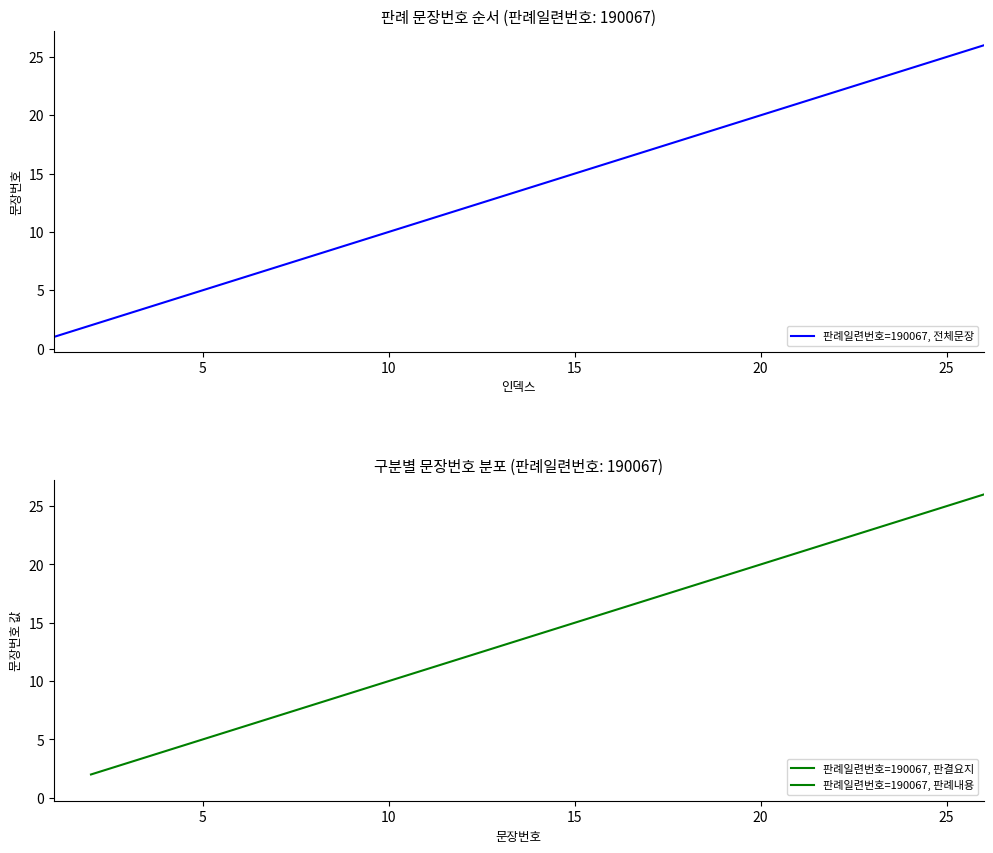

The chart shows a value of 39 at 23. True or false?

False